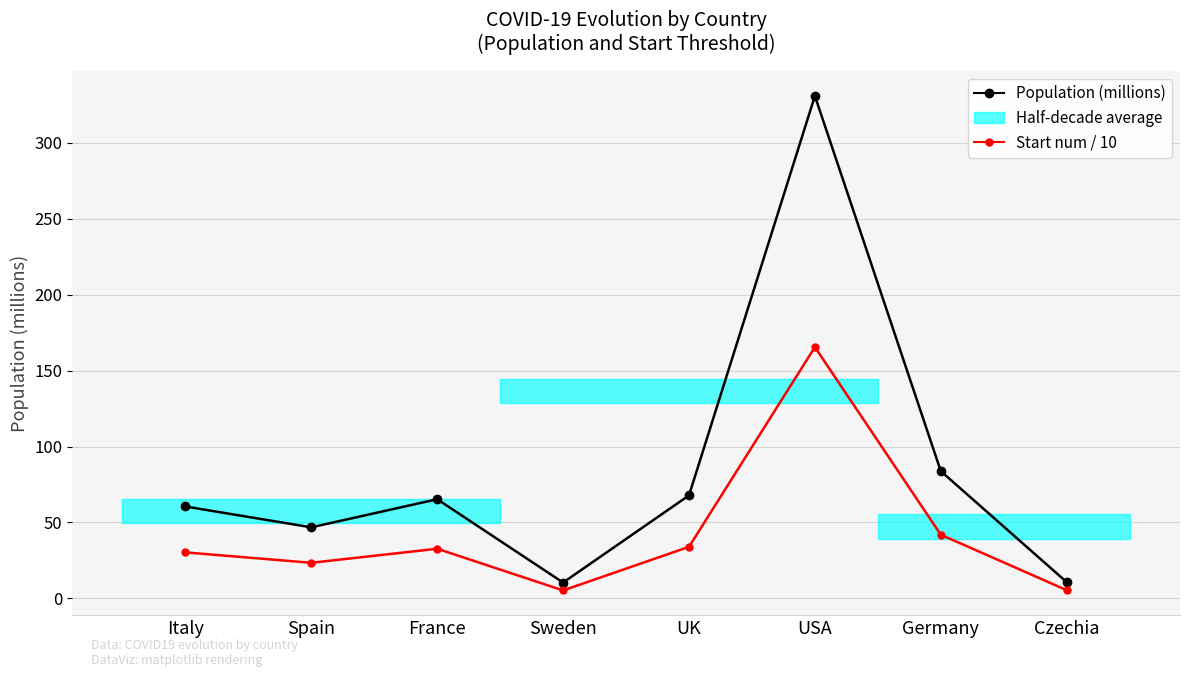

True or false: Population (millions) and Start num / 10 intersect in this chart.

False